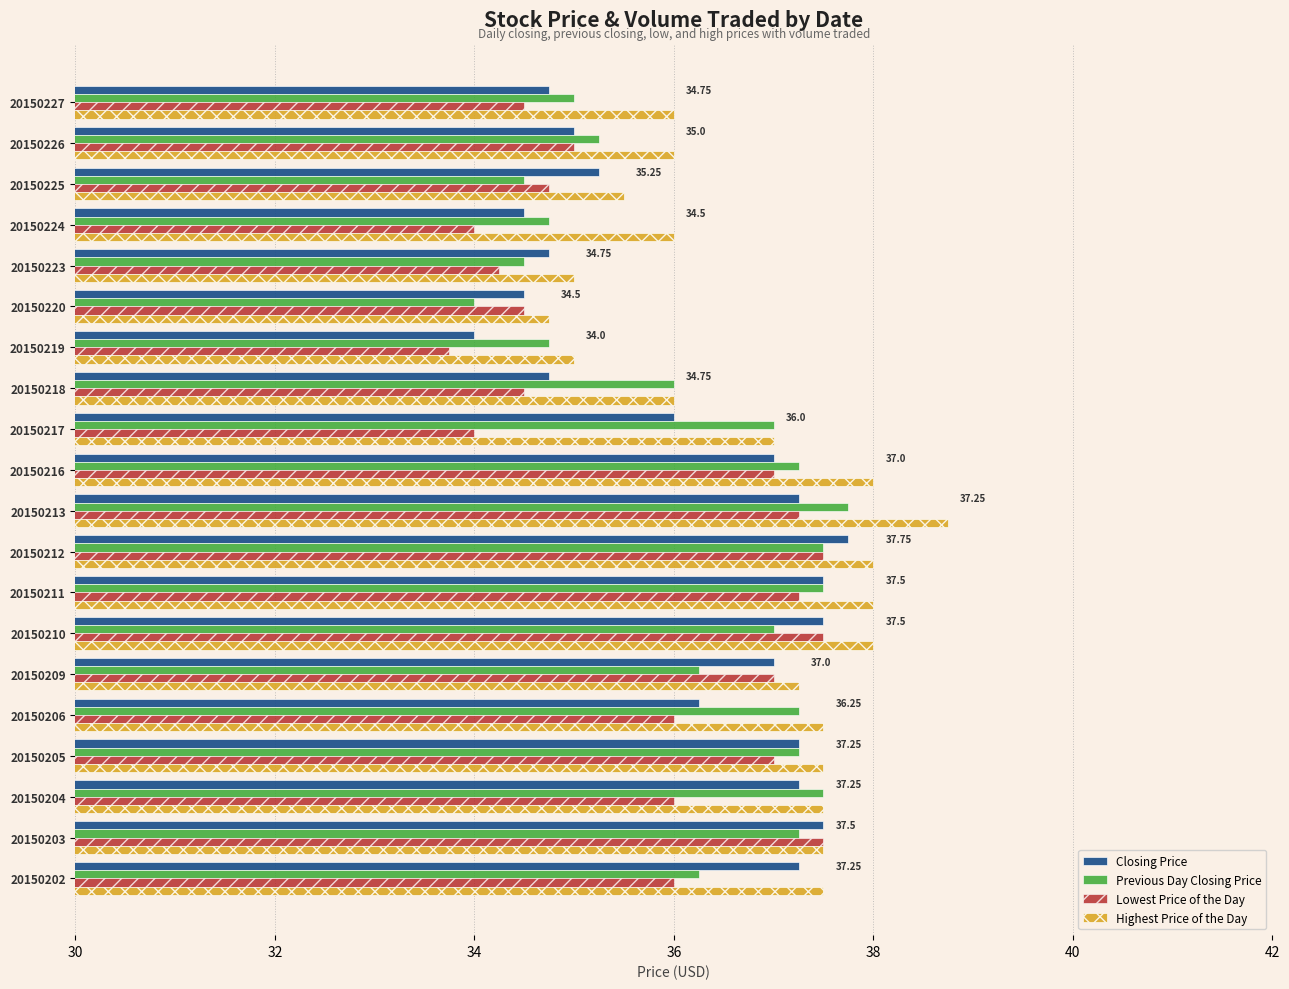

What is the difference between the second highest and second lowest values in the Highest Price of the Day series?

3.0